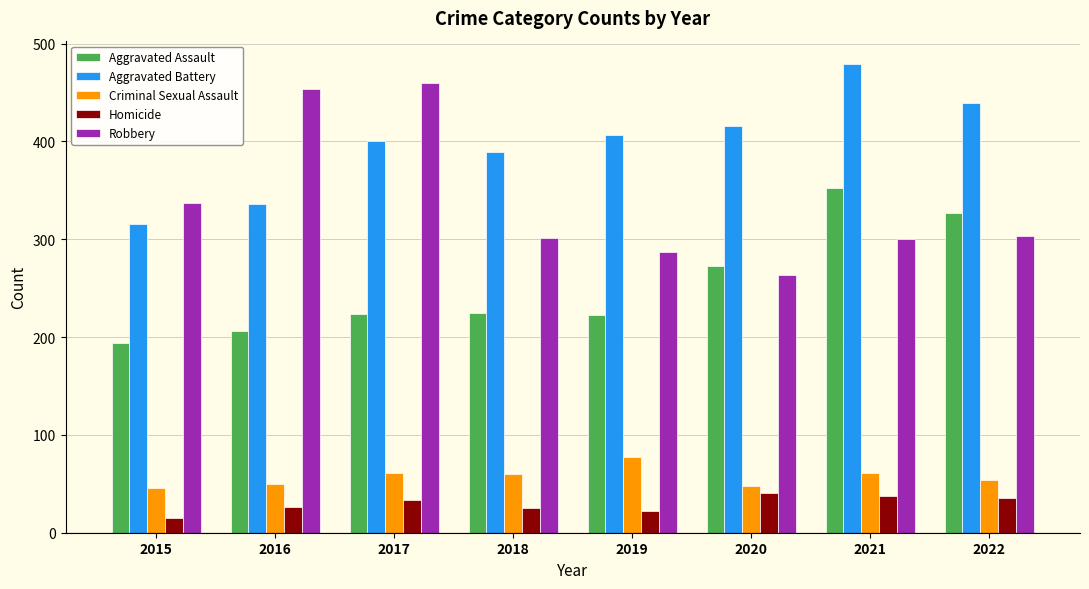

Which category has the highest value in the Robbery series?

2017